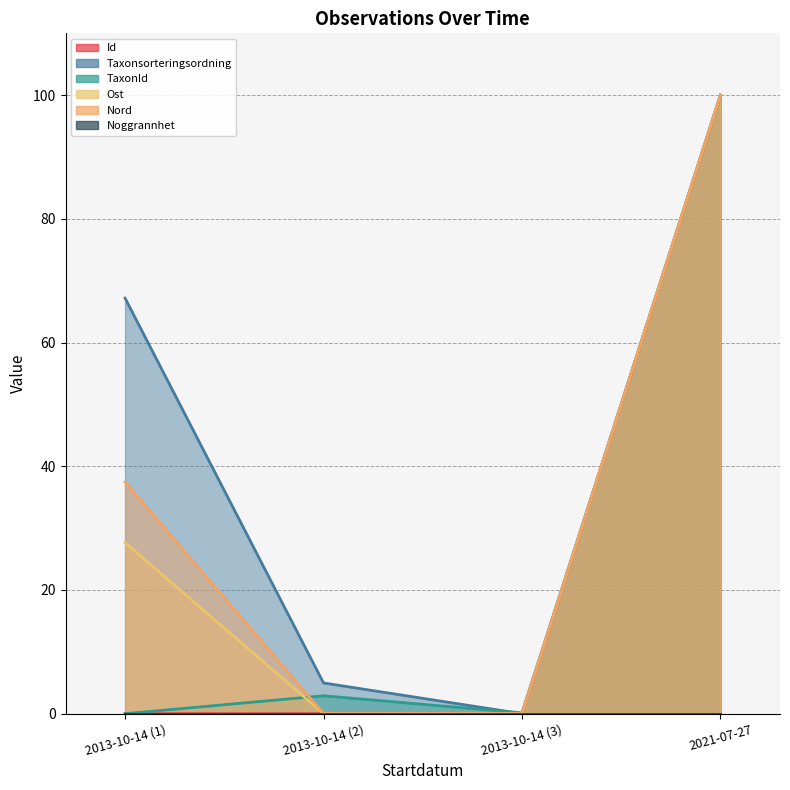

The TaxonId series shows 31.6 at 2013-10-14 (1). True or false?

False